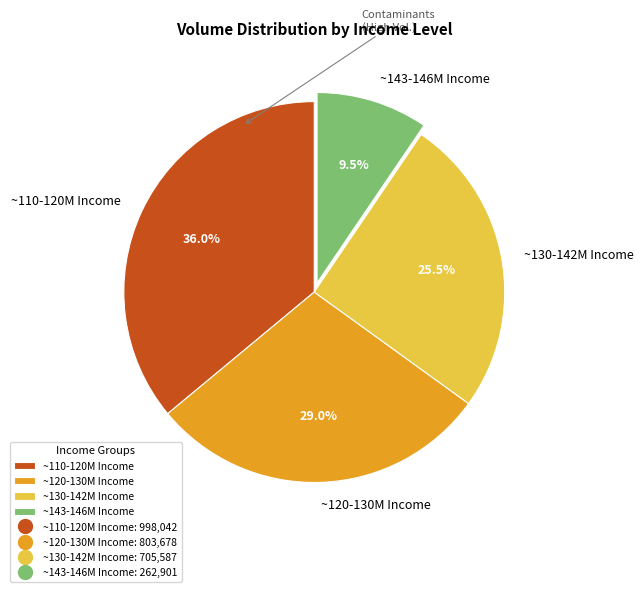

Which category has the biggest portion of the pie?

~110-120M Income